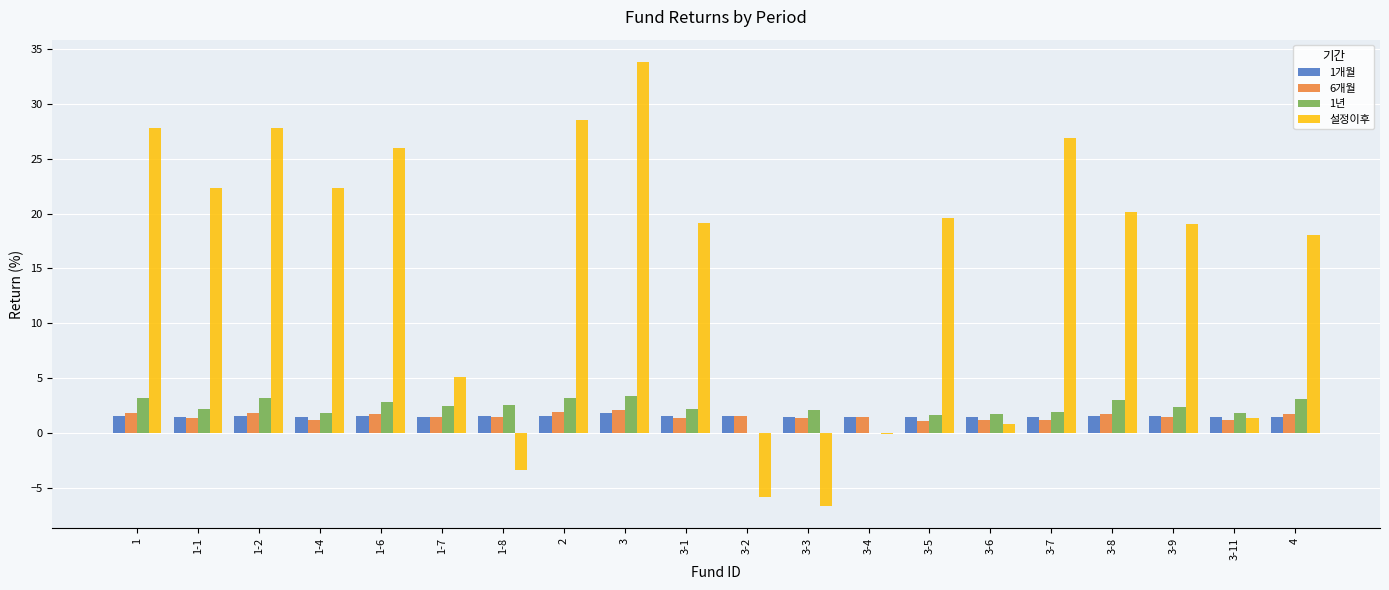

What is the sum of all 1년 values?

44.4